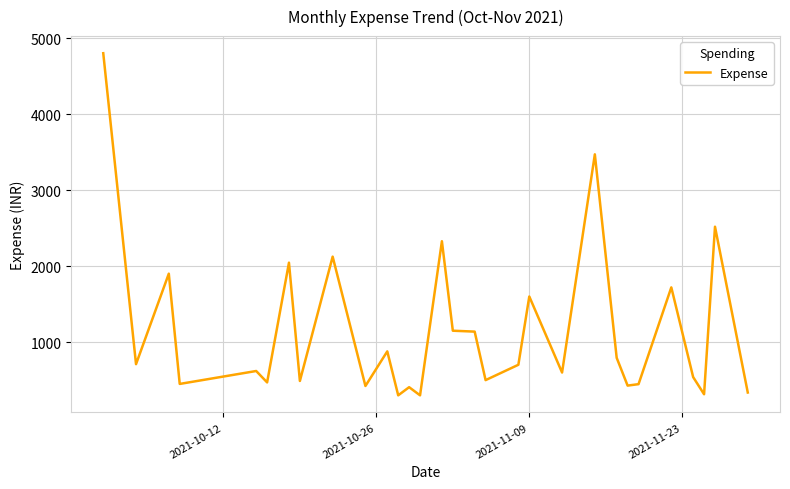

What is the difference between the maximum and minimum values?

4500.0